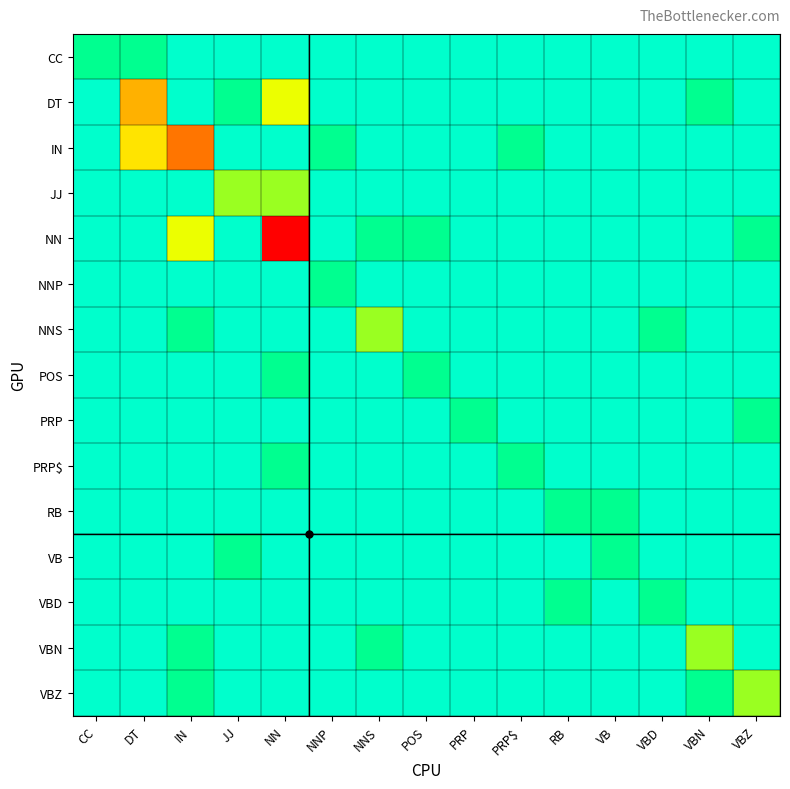

Which series has the largest range (max minus min)?

NN